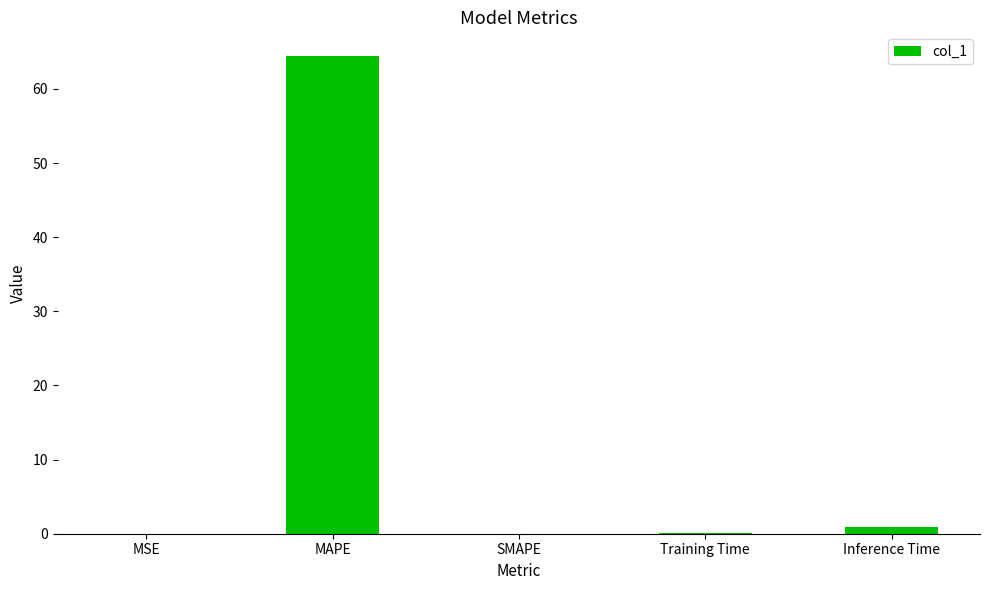

What is the change in value from MAPE to Training Time?

-64.4